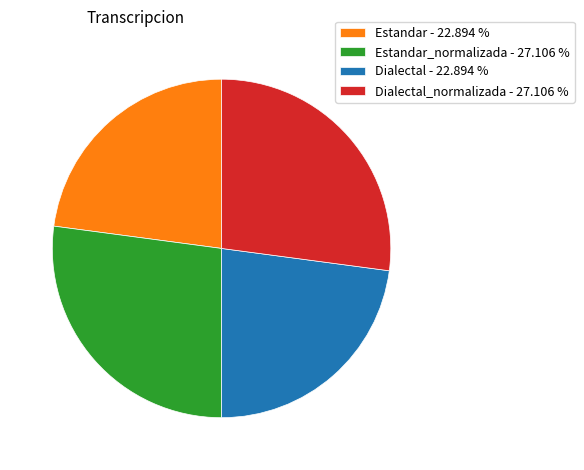

Is there a majority slice in this chart?

No